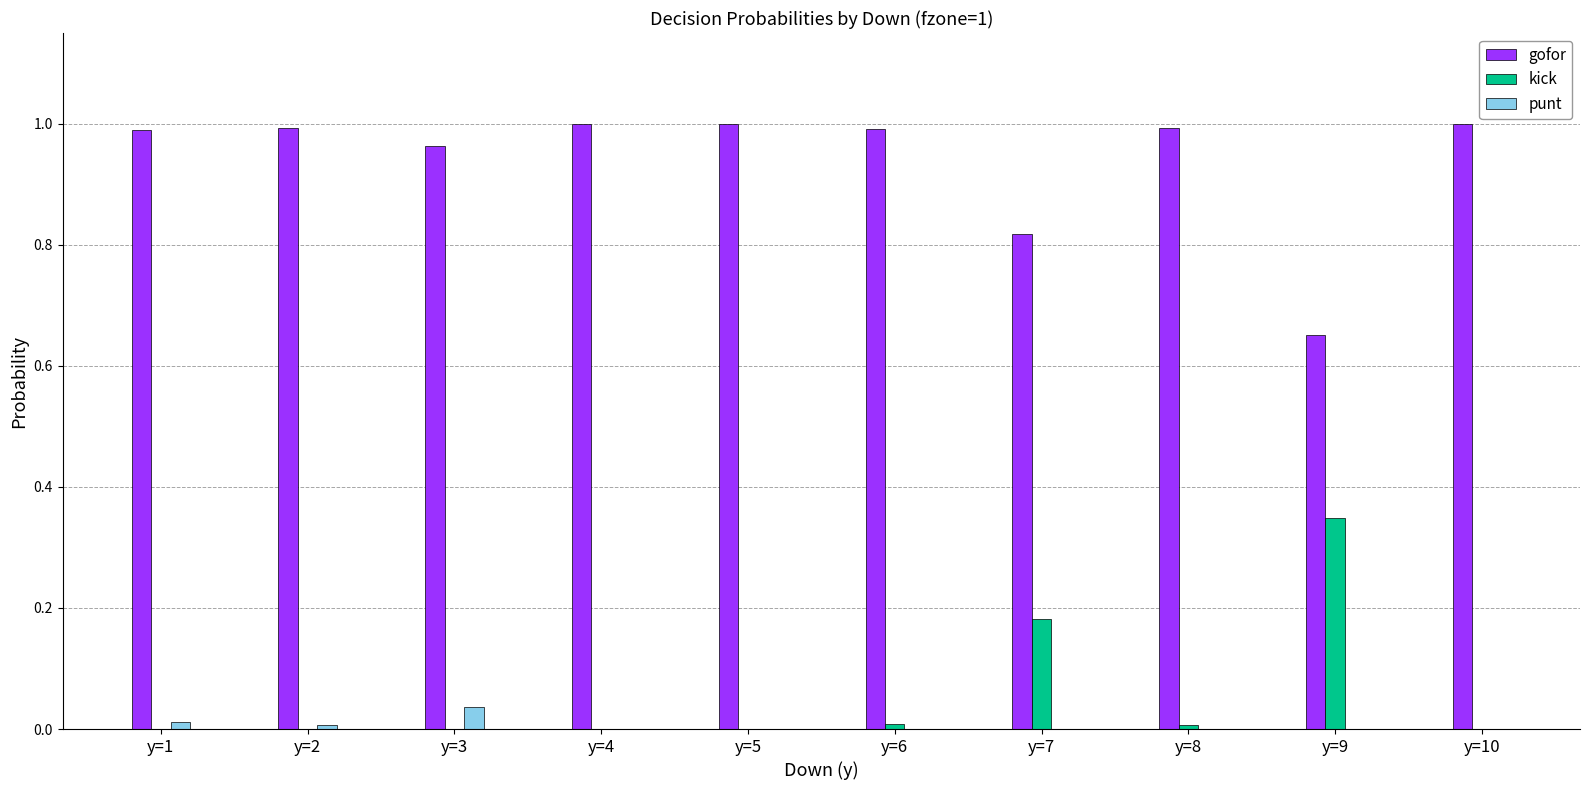

Is the value of kick at y=1 greater than the value of gofor at y=6?

No